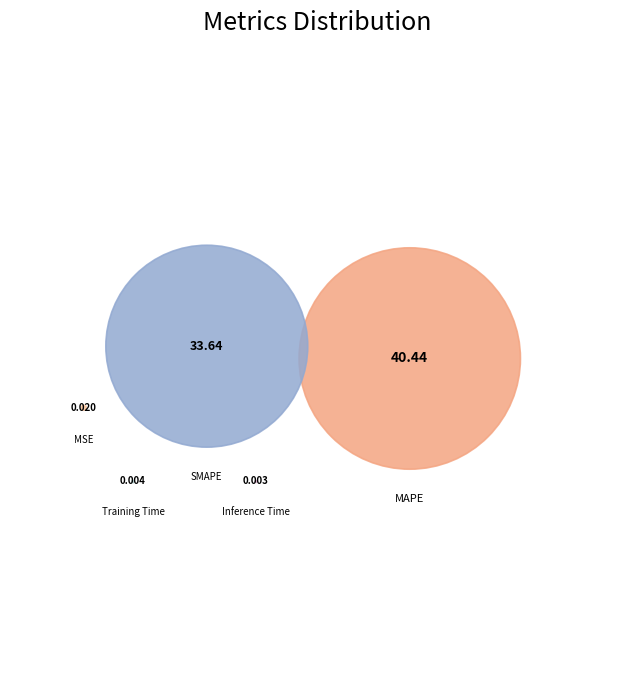

The SMAPE slice represents 45% of the pie. True or false?

True